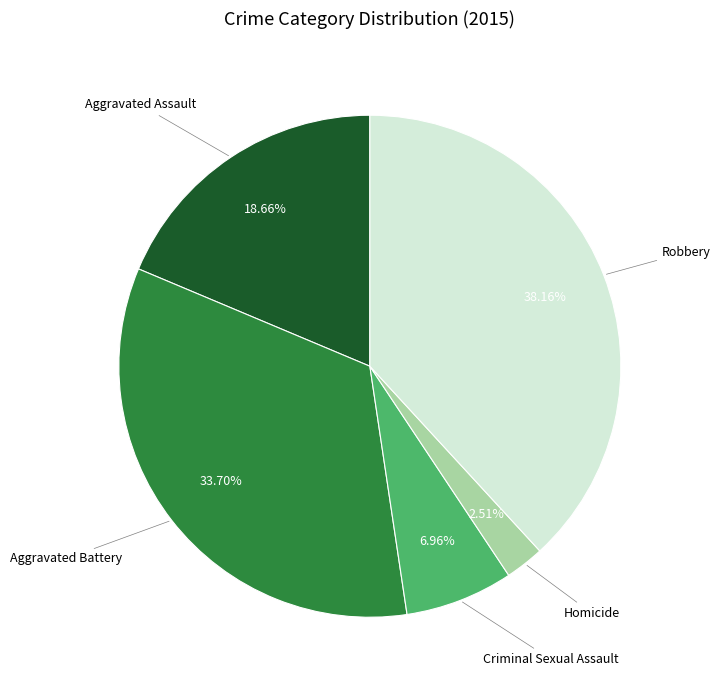

How many slices are in this pie chart?

5